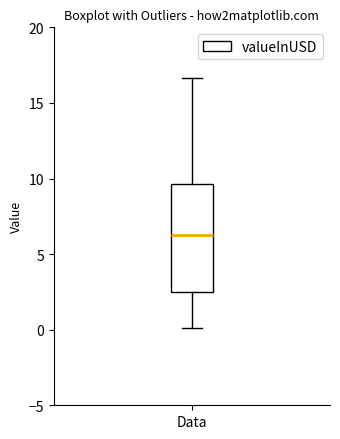

Read this box plot against the y-axis: the position of the median line, the range covered by the box, and the ends of both whiskers. The values are not printed on the chart, so give them approximately, as read against the axis.

median 6.5, box 2.5 to 9.5, whiskers 0.0 to 16.5